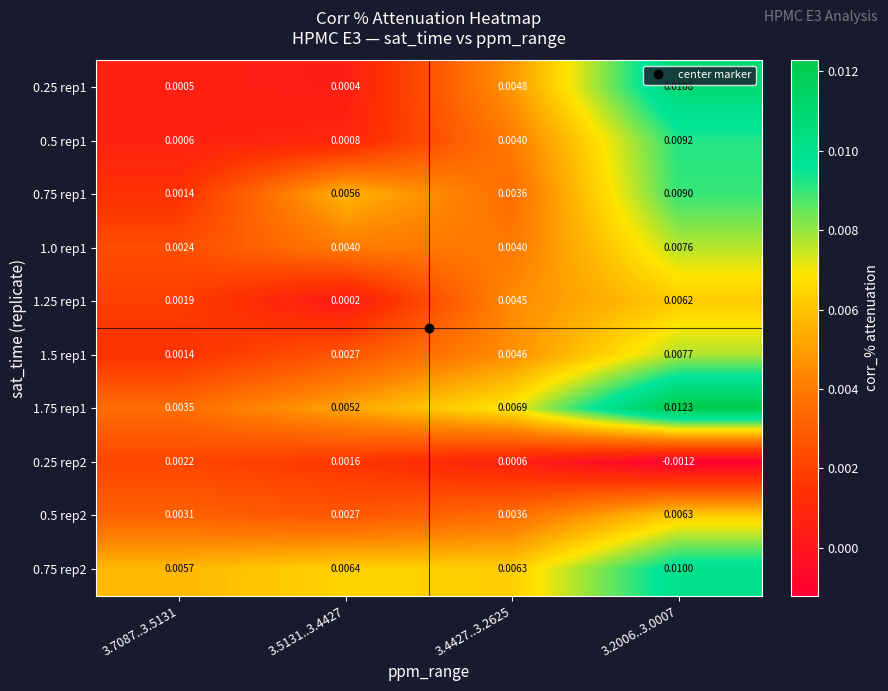

Is the value of 0.75 rep1 at 3.2006..3.0007 greater than the value of 1.25 rep1 at 3.4427..3.2625?

Yes